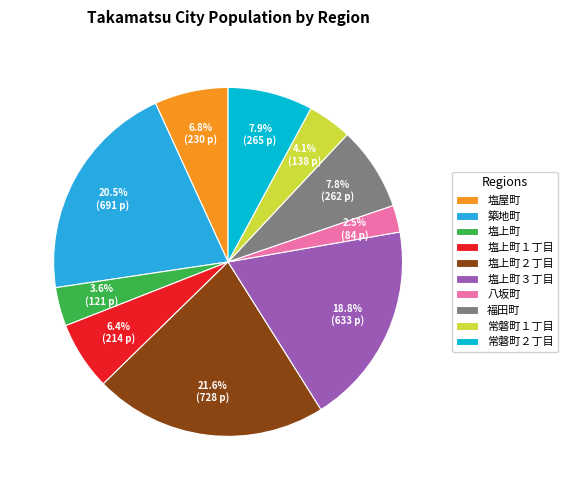

What is the smallest slice in the pie chart?

八坂町